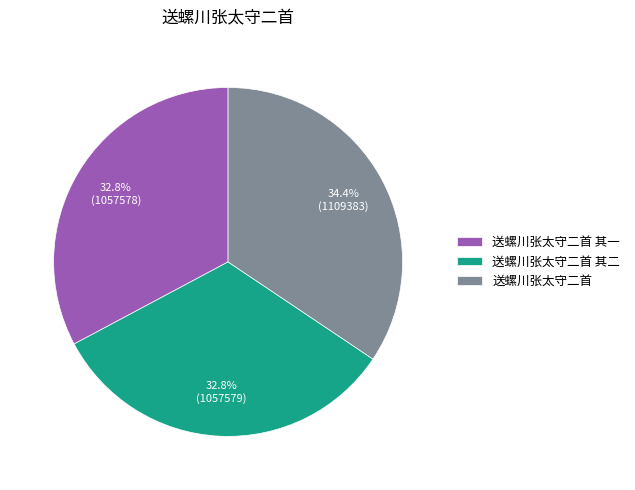

Is there any slice that represents more than half of the pie?

No